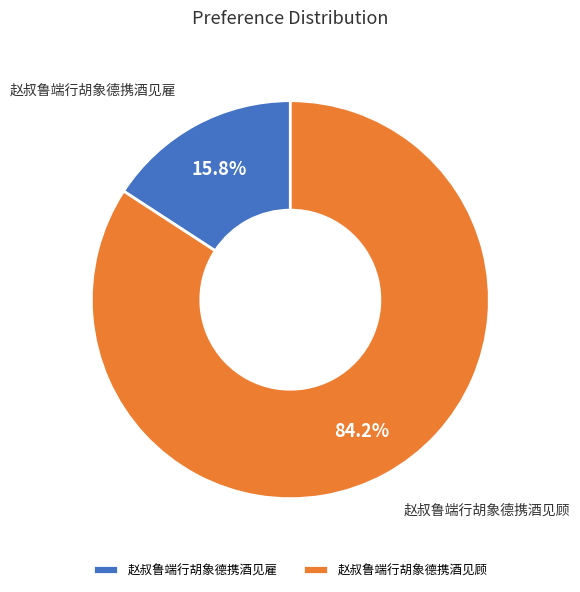

Rank the categories by value from lowest to highest.

赵叔鲁端行胡象德携酒见雇, 赵叔鲁端行胡象德携酒见顾